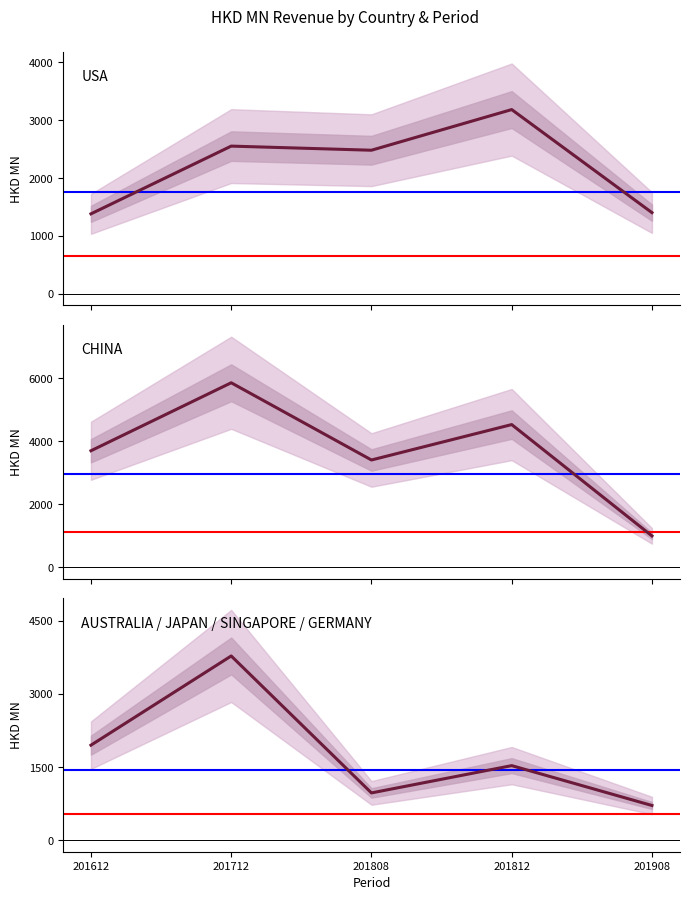

Where do USA and CHINA first cross each other?

201812 and 201908